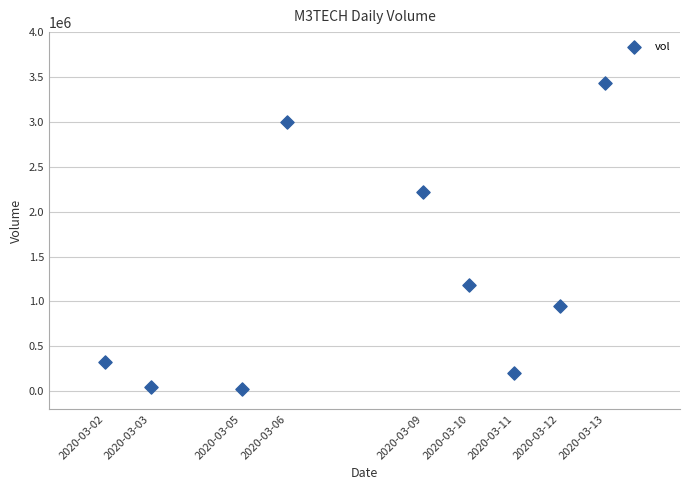

What Y value in the scatter plot is closest to 1728900?

2221000